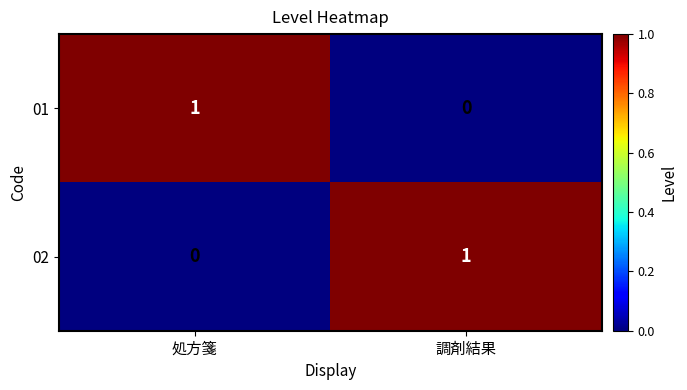

At how many categories does at least one series exceed 0?

2